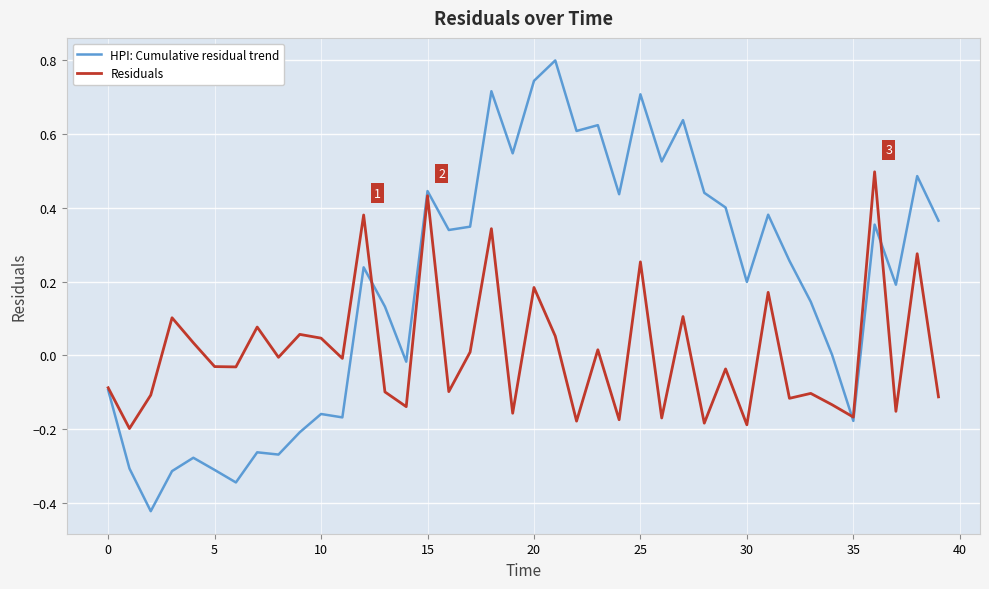

Rank the series by their average value, from lowest to highest.

Residuals, HPI: Cumulative residual trend